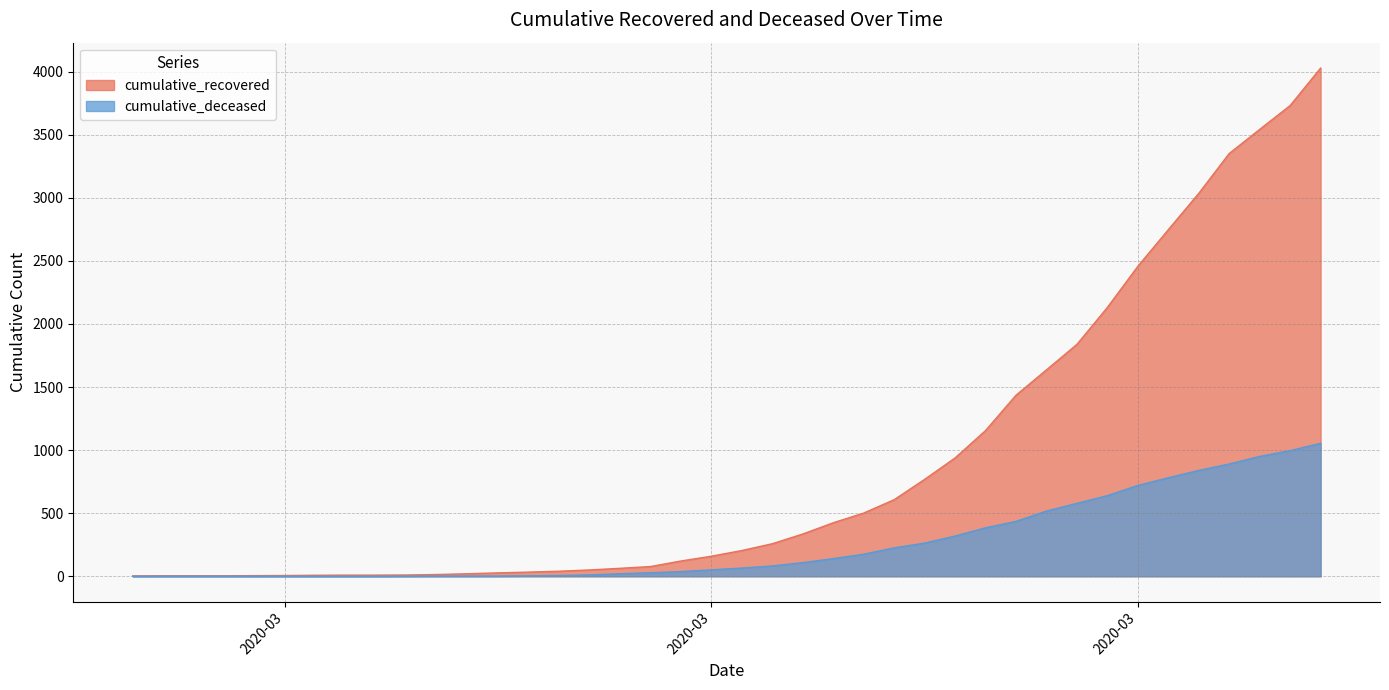

Which series changed the most between 2020-03-10 and 2020-04-01?

cumulative_recovered